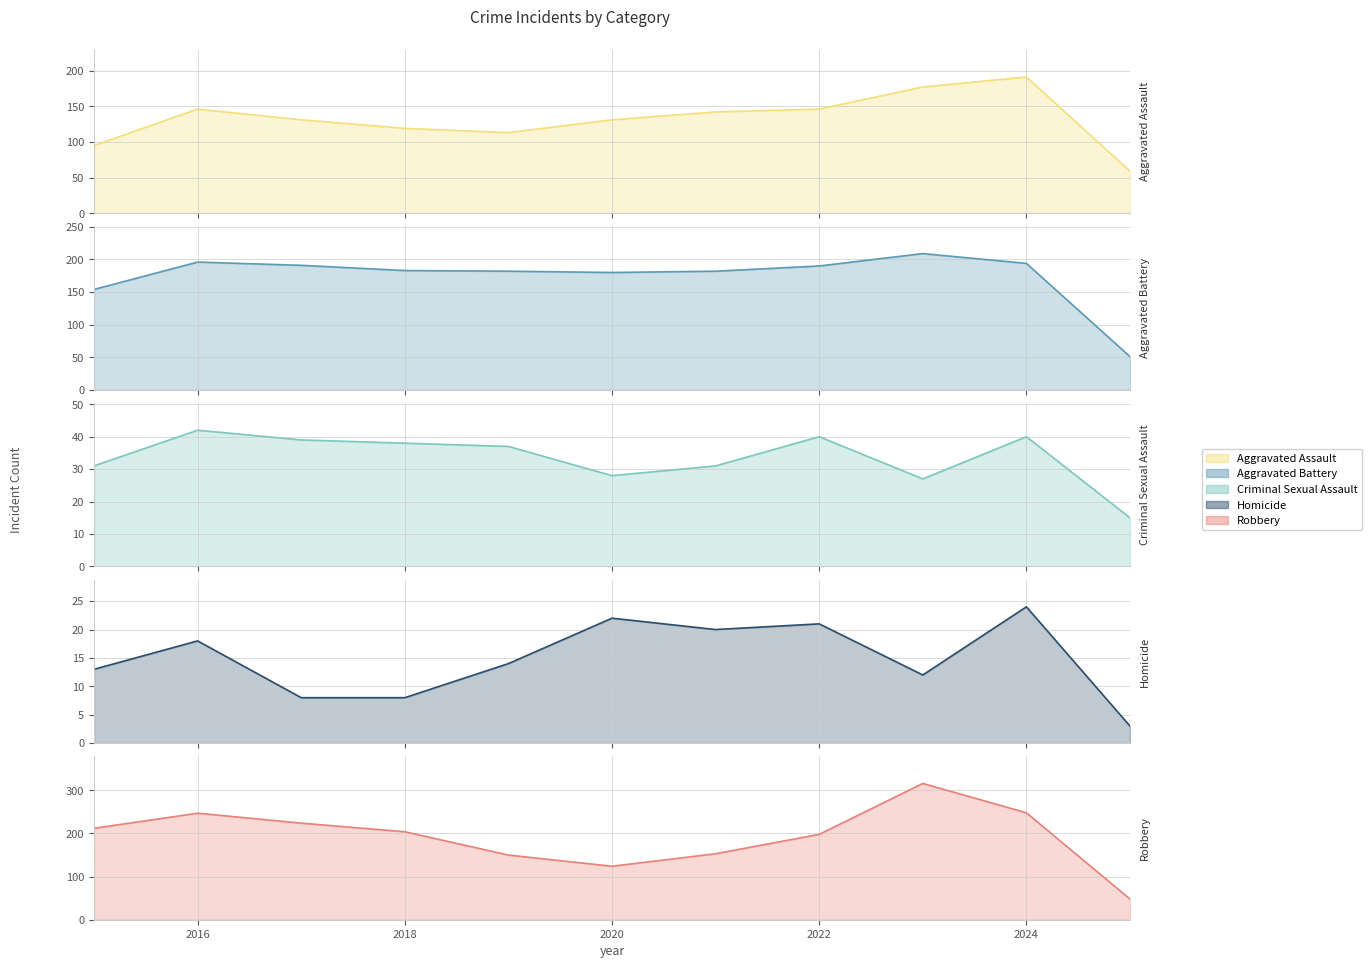

Where is the first local maximum for Homicide?

2016